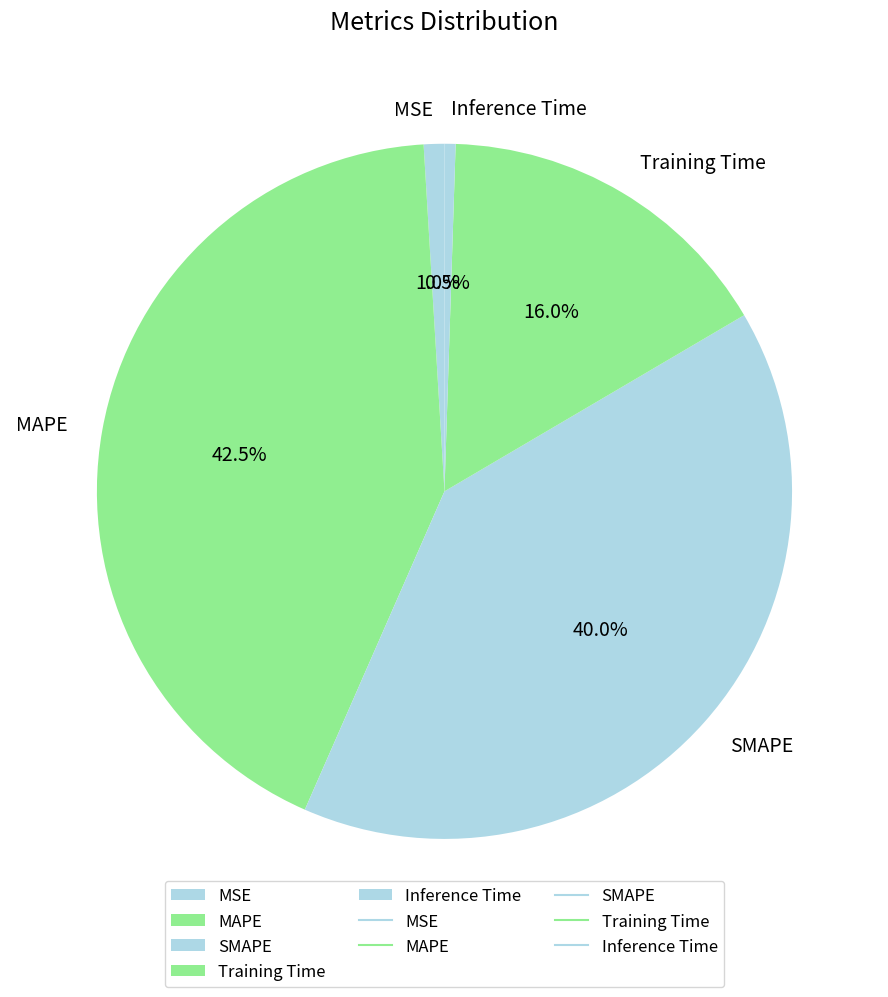

How many segments does this pie chart have?

5